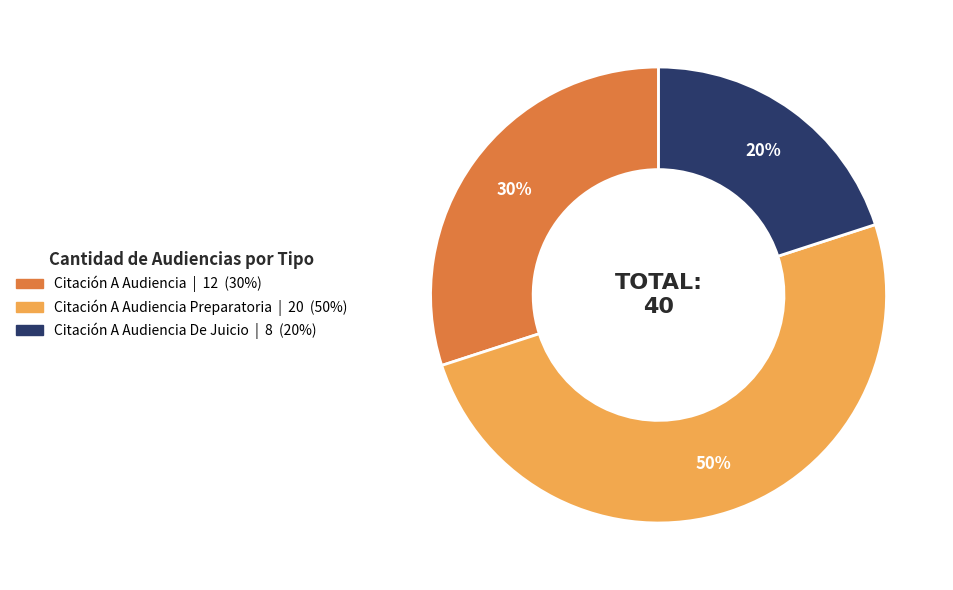

To the nearest percent, what is the difference between the largest and smallest slice percentages?

30%